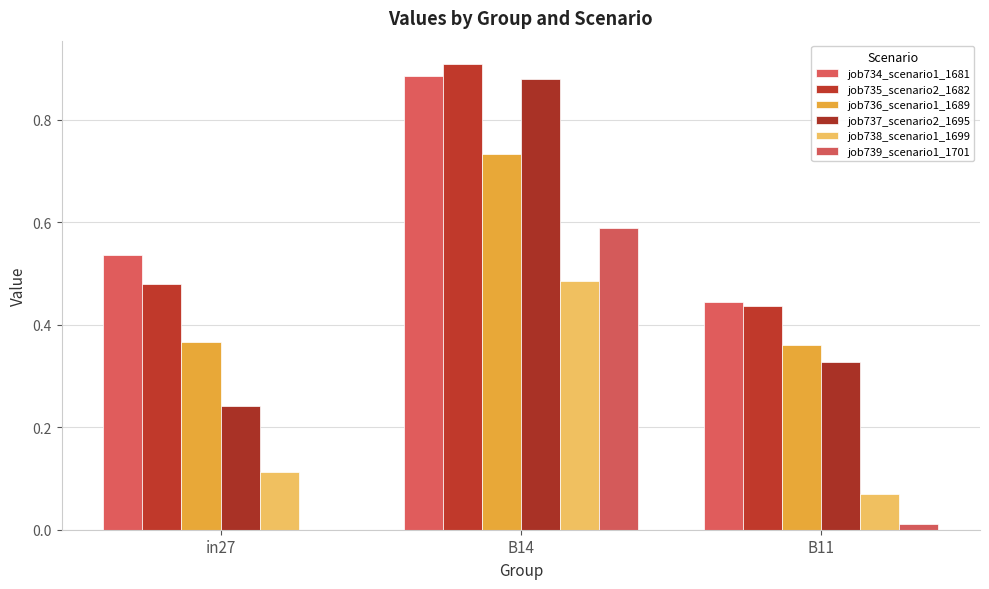

True or false: job735_scenario2_1682 has a value of 0.5 at B14.

False